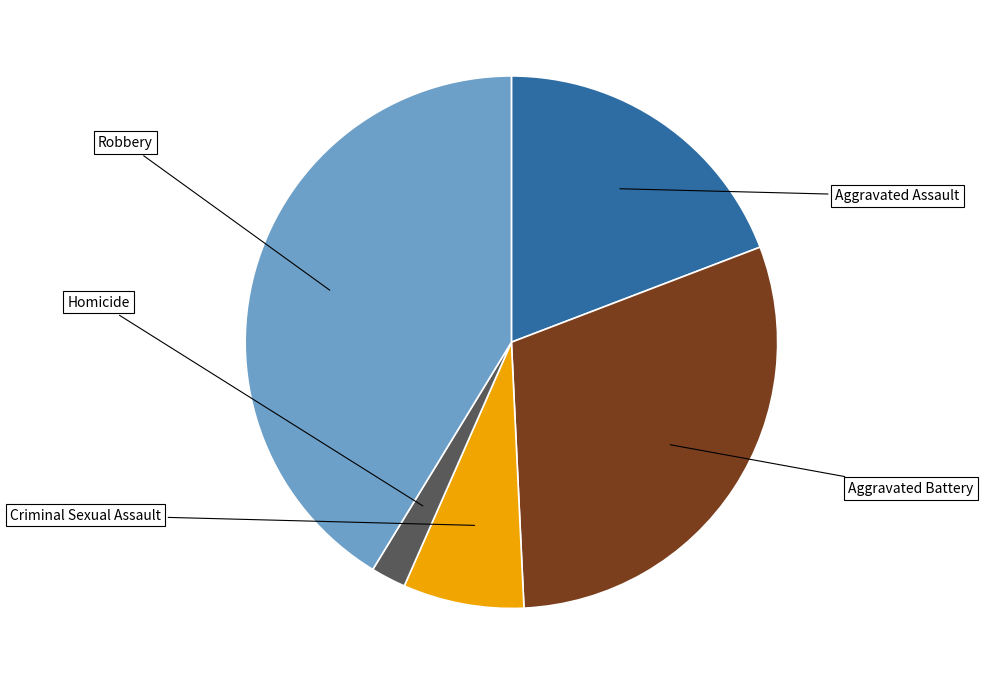

To the nearest percent, what is the difference between the largest and smallest slice percentages?

39%